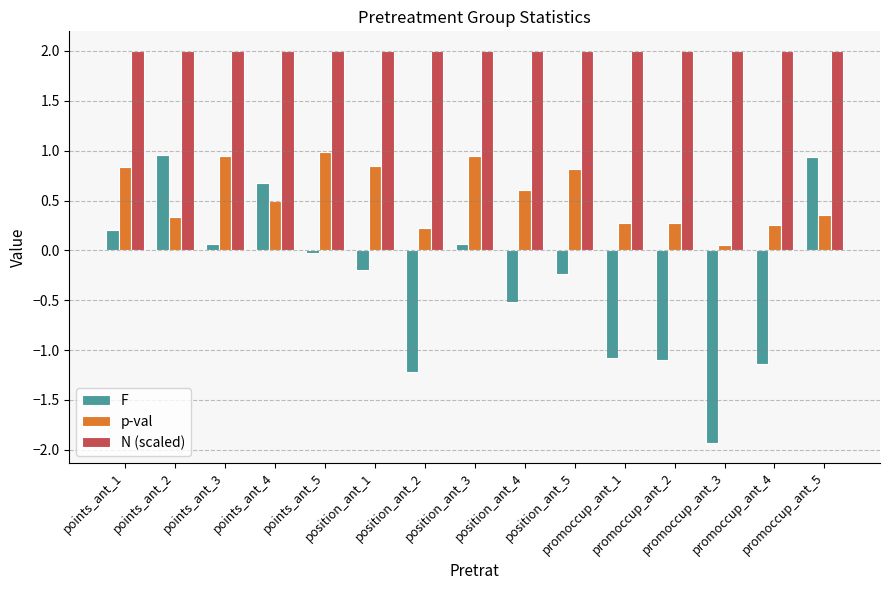

Which series has the largest total across all categories?

N (scaled)